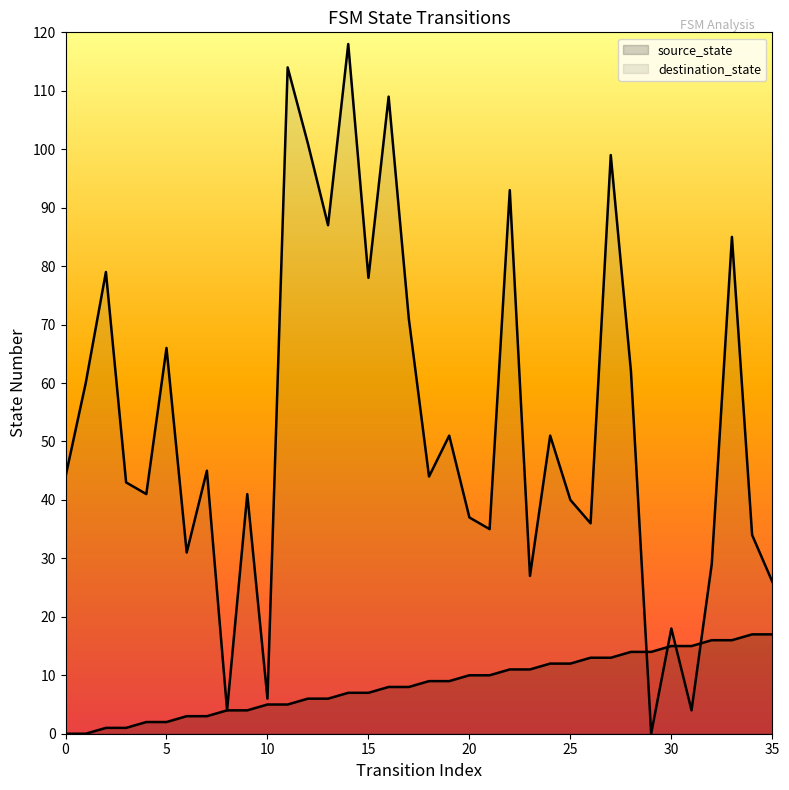

Does the chart have visible grid lines?

No